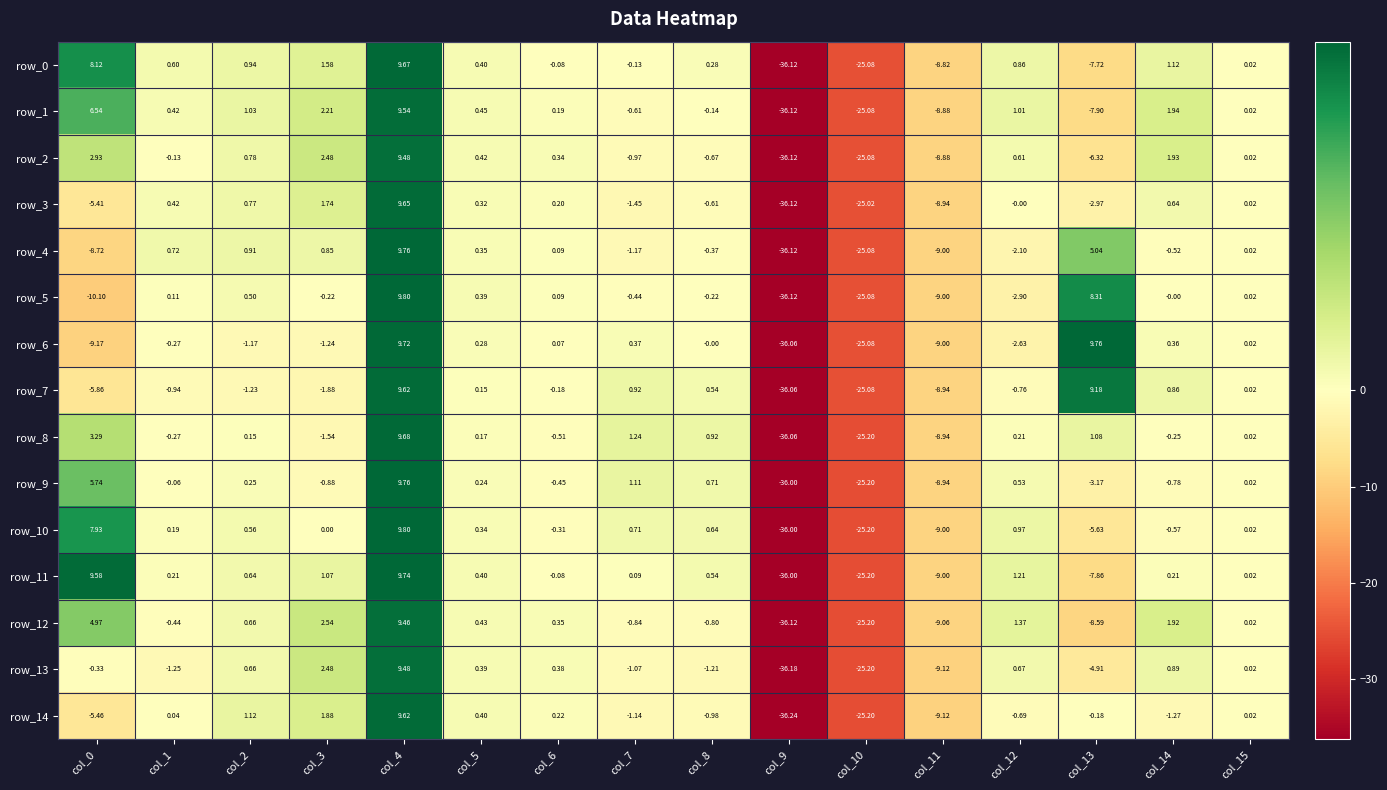

Which series has the largest range (max minus min)?

row_5